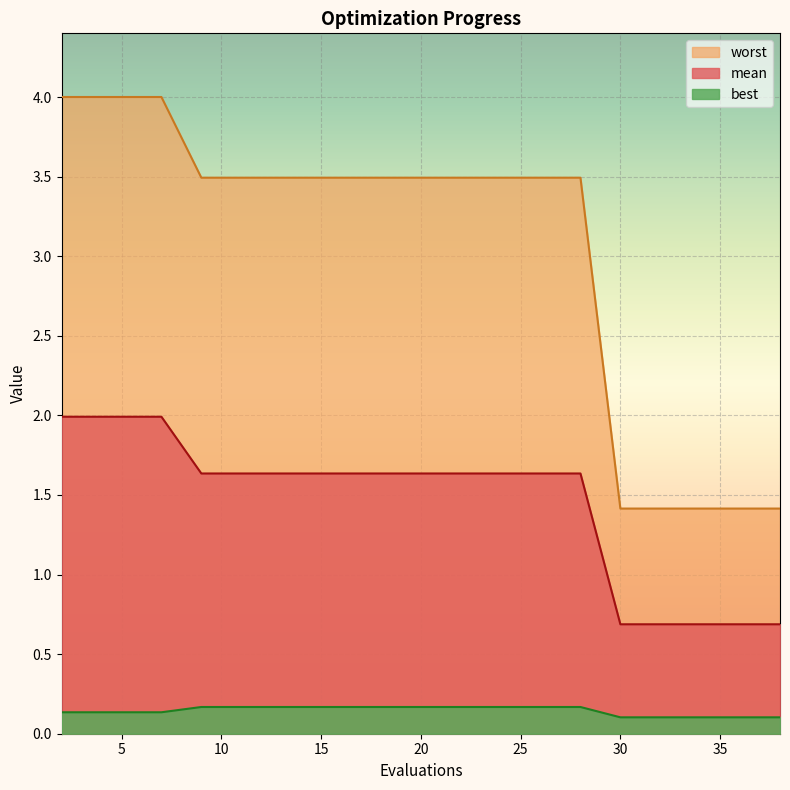

Which has a higher value, 7 or 21?

7